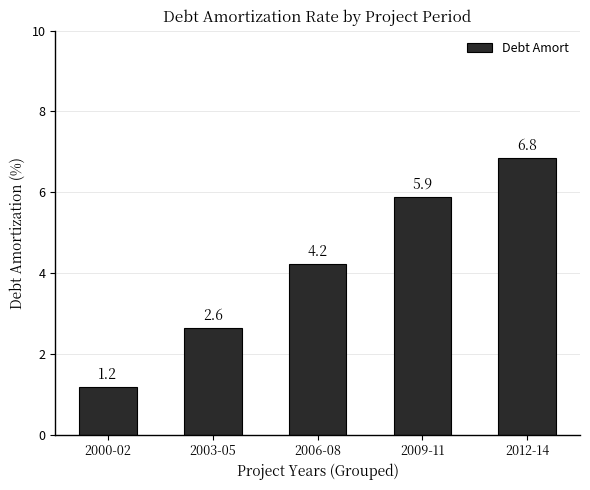

Rank the categories by value from lowest to highest.

2000-02, 2003-05, 2006-08, 2009-11, 2012-14